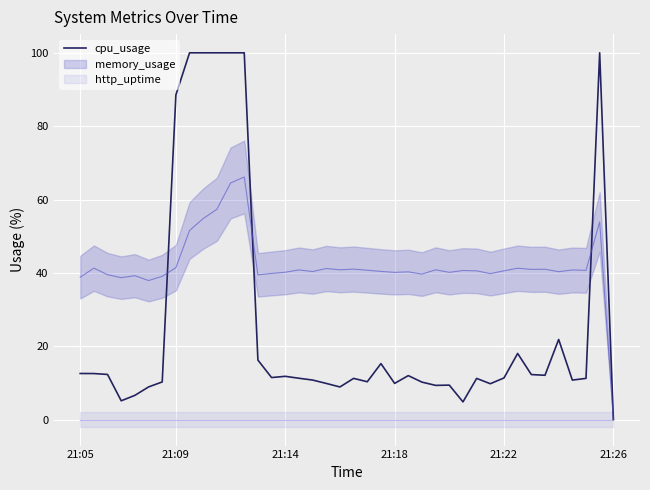

How many lines are shown in the chart?

1